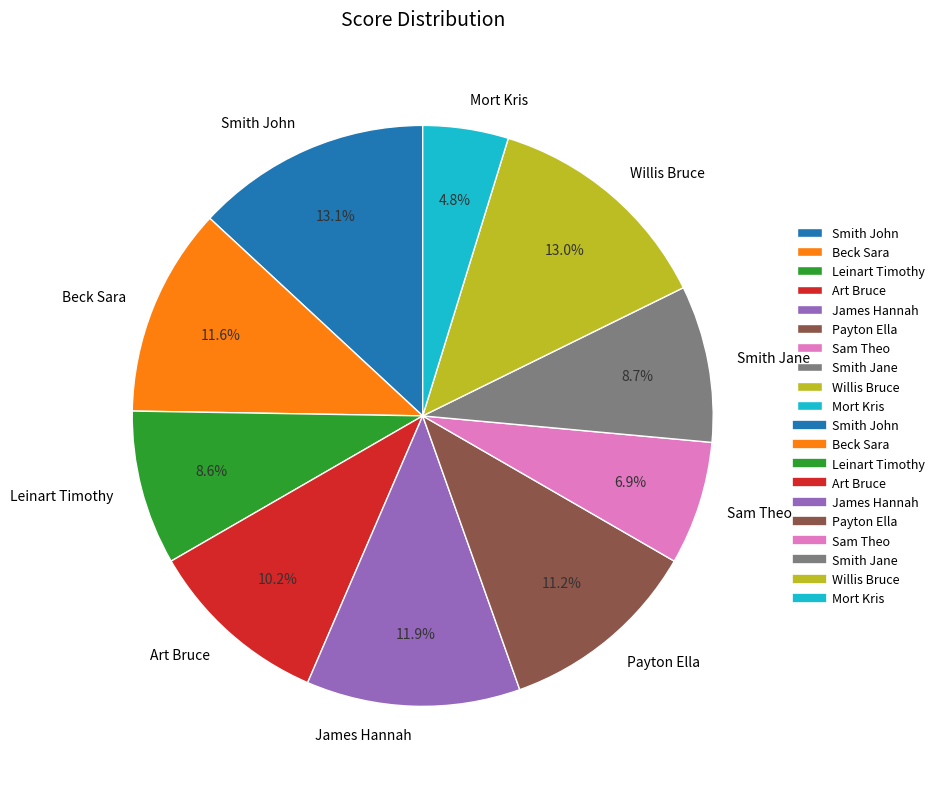

How many segments does this pie chart have?

10